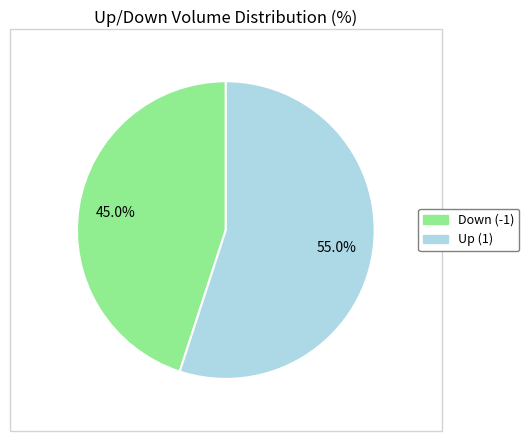

Does any single category account for the majority?

Yes